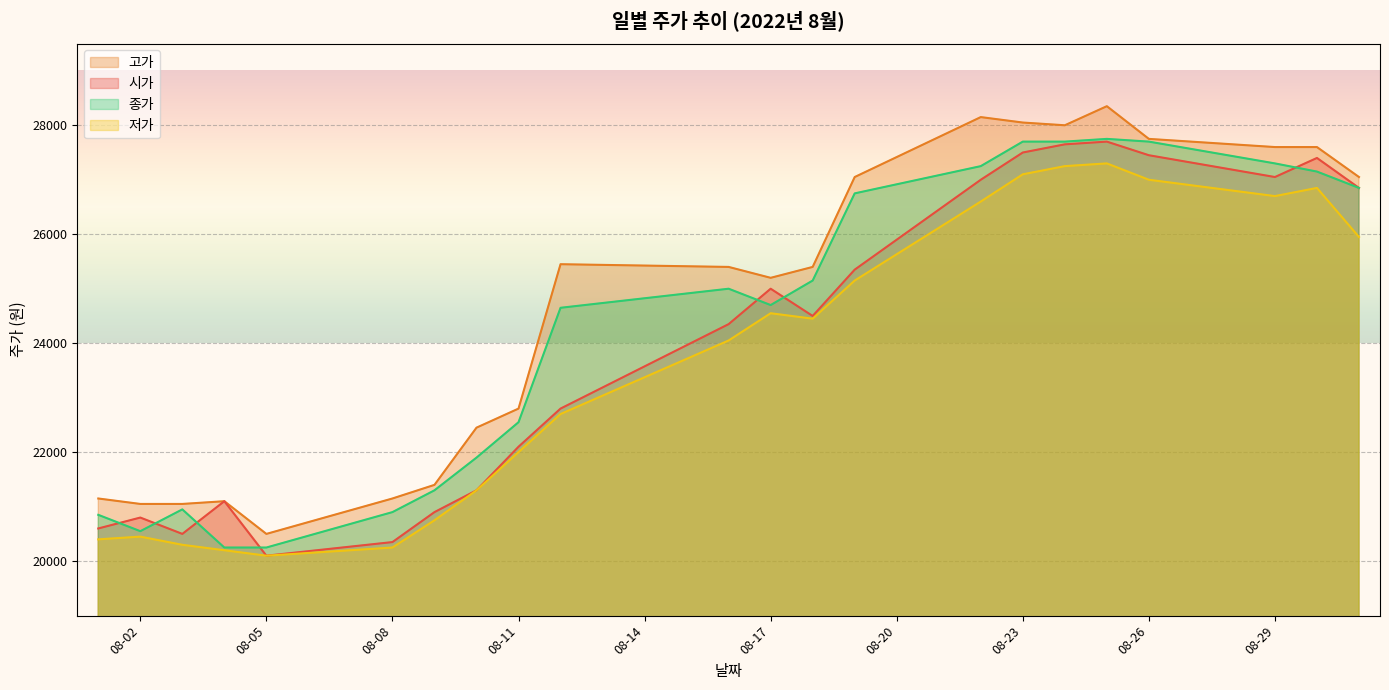

True or false: 고가 and 저가 intersect in this chart.

False